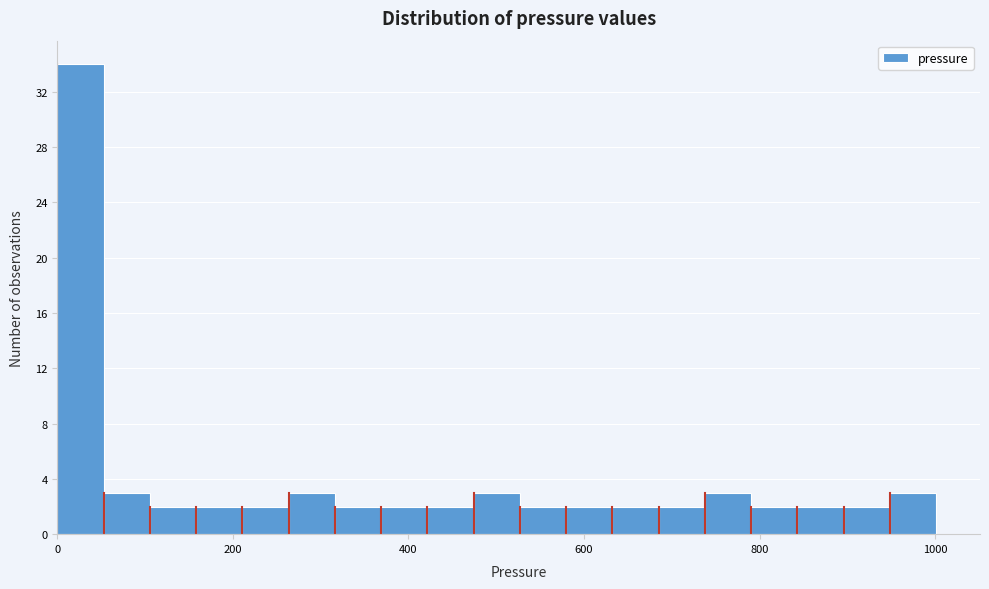

Read against the x-axis, roughly where is the centre of the tallest bar?

20